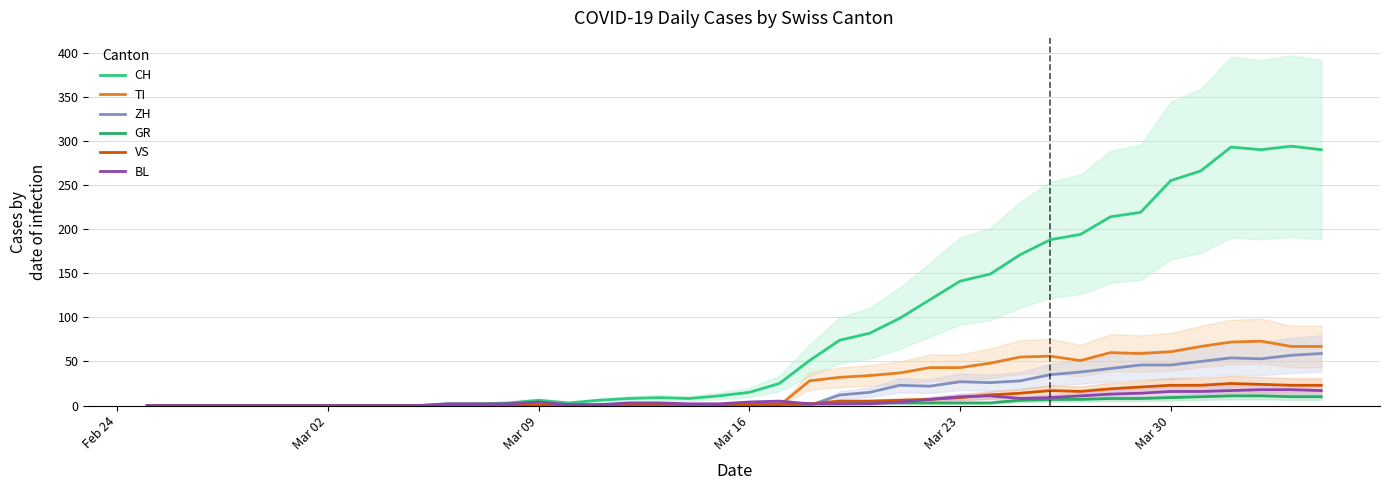

What is the highest value of the ZH series?

59